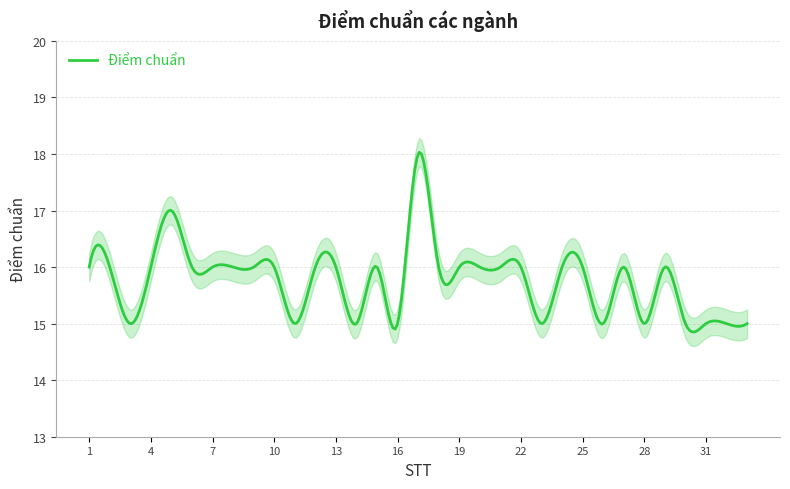

Which has a higher value, 13 or 12?

13